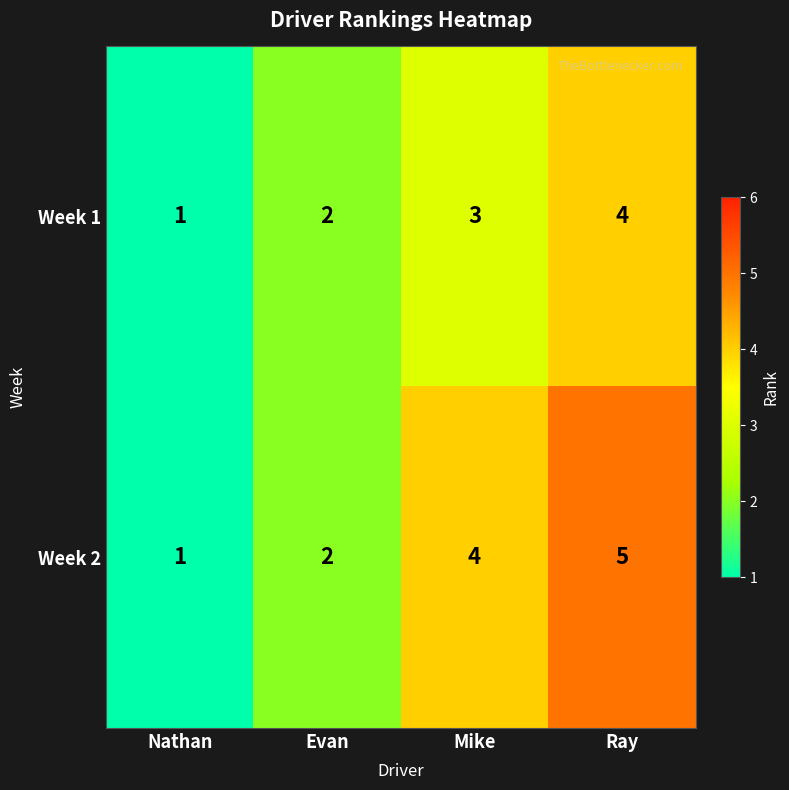

What is the difference between the maximum and minimum values in the Week 1 series?

3